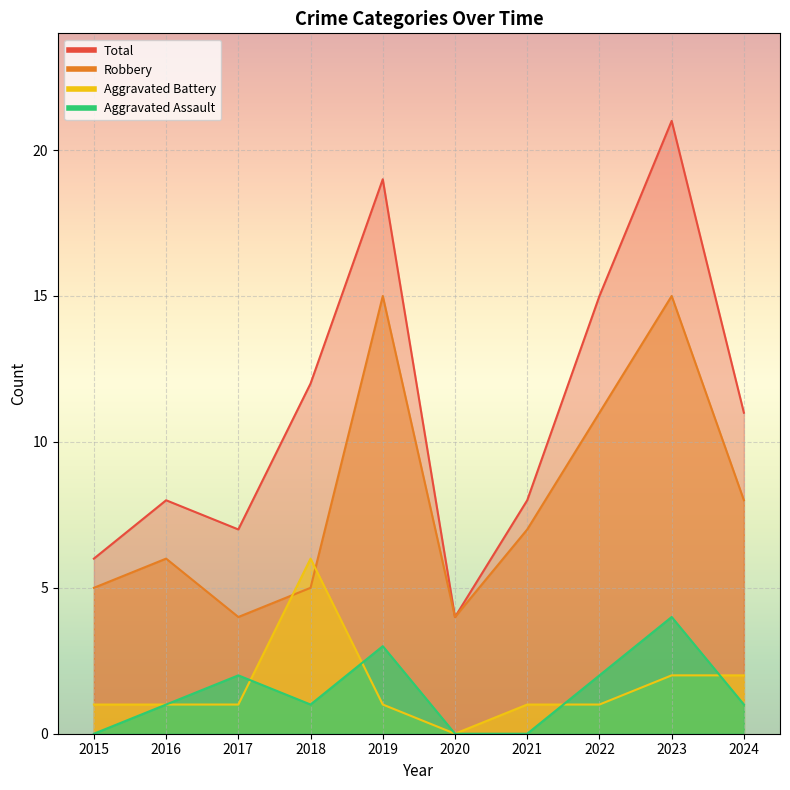

Which series has the widest spread of values?

Total